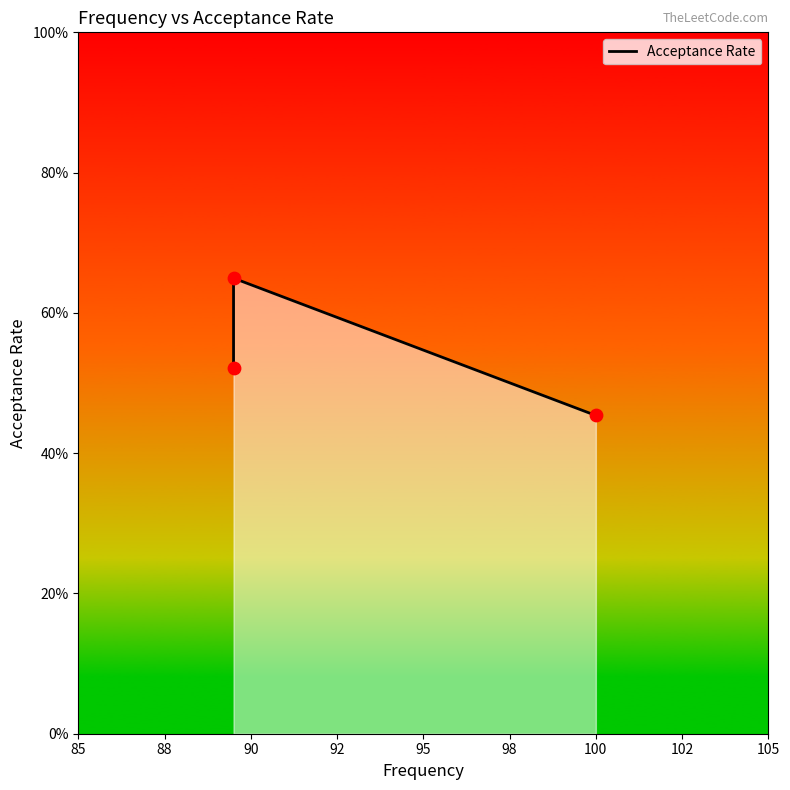

Which has a higher value, 88 or 90?

88